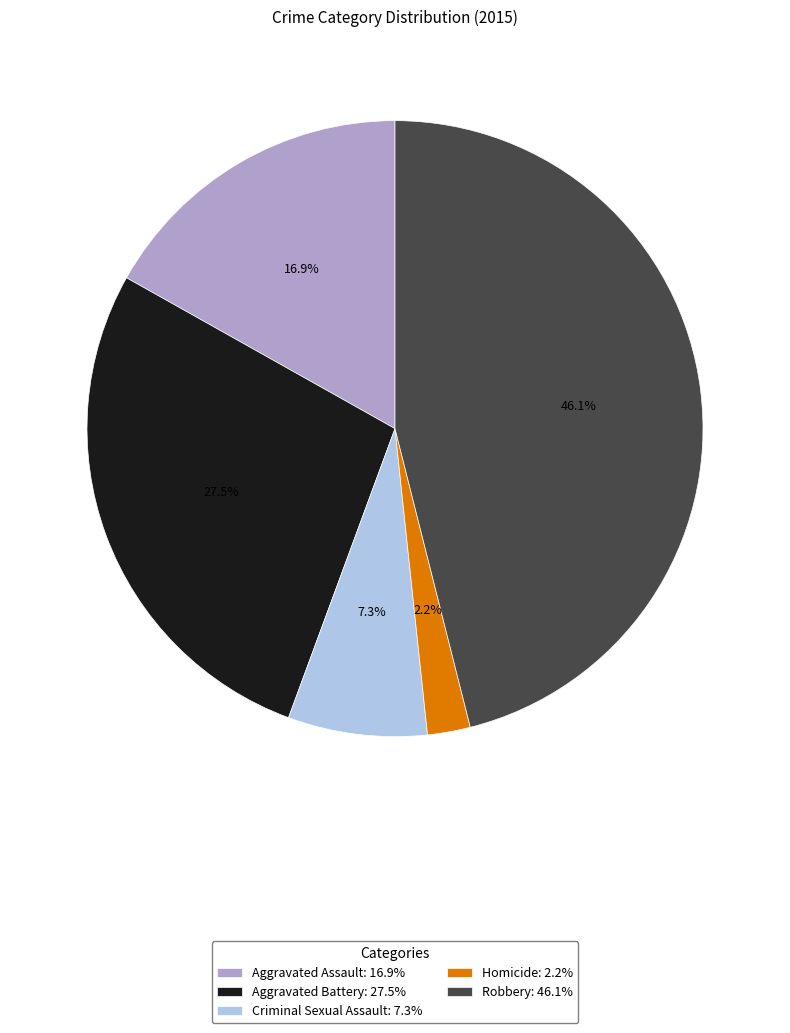

Which has a higher value, Aggravated Assault or Homicide?

Aggravated Assault